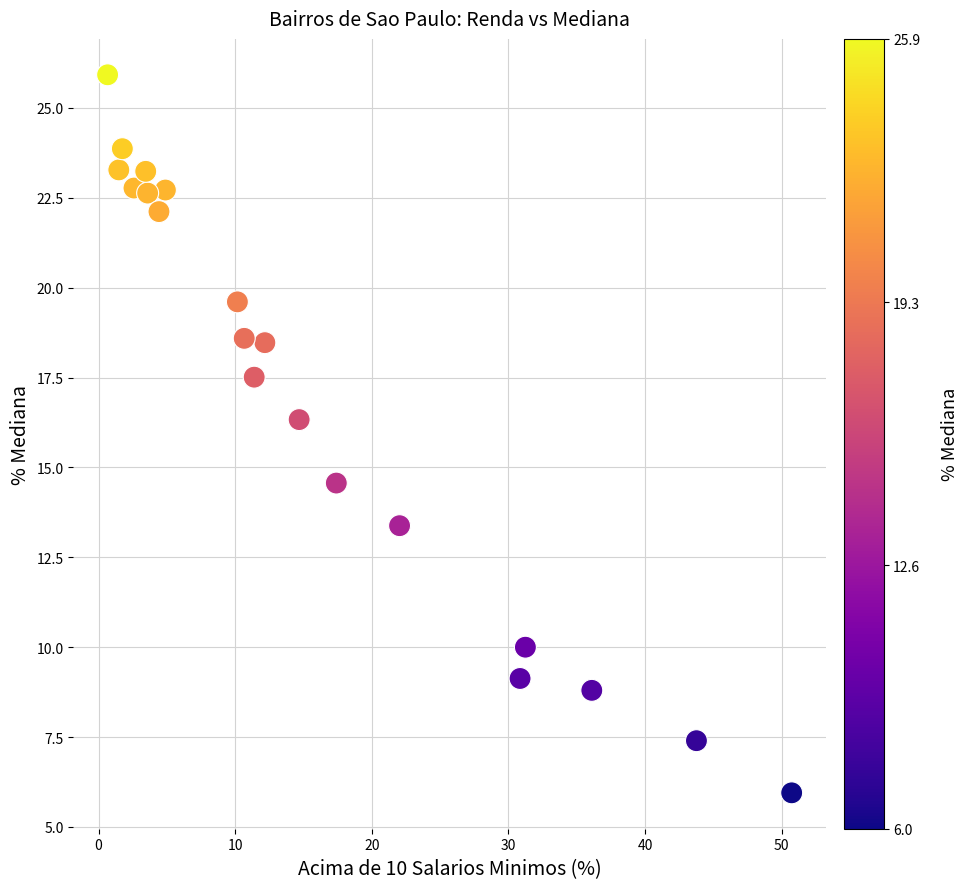

What is the range of X values (max minus min)?

50.1